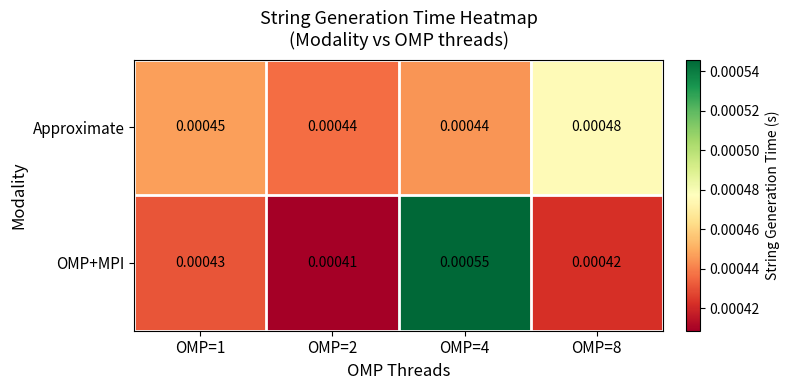

Which series changed the most between OMP=1 and OMP=2?

OMP+MPI